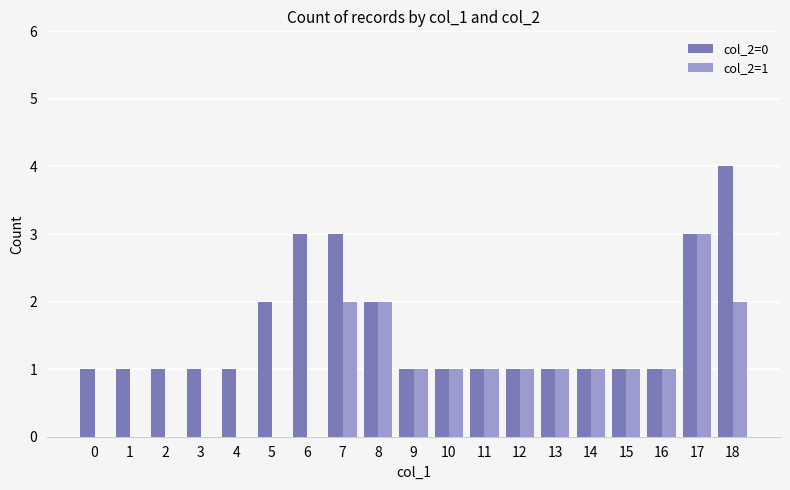

Reading right to left, list all the values displayed in this chart.

col_2=0: 4	3	1	1	1	1	1	1	1	1	2	3	3	2	1	1	1	1	1
col_2=1: 2	3	1	1	1	1	1	1	1	1	2	2	0	0	0	0	0	0	0